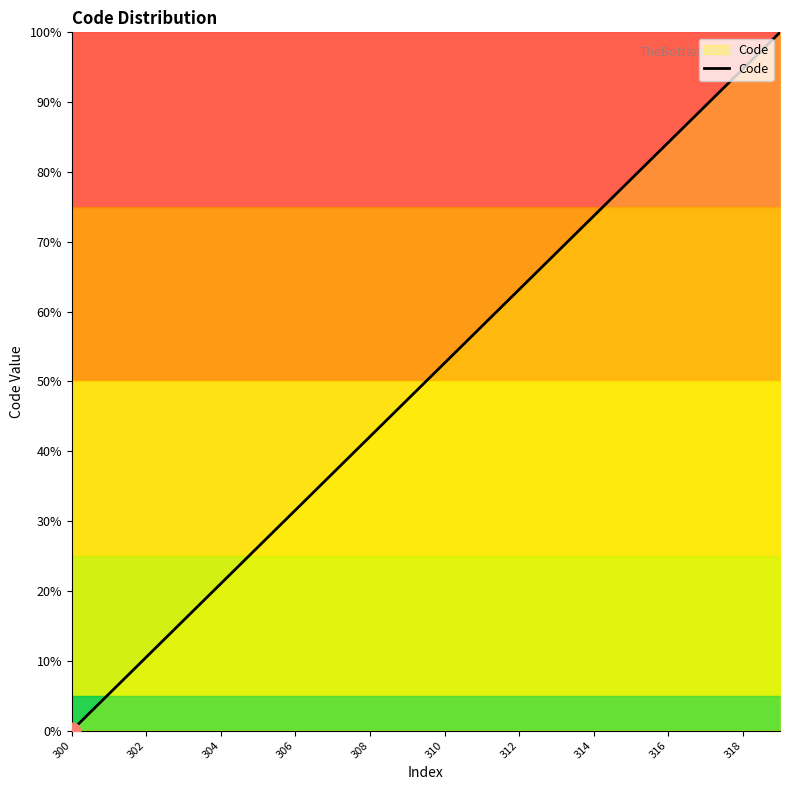

What is the greatest value displayed?

100.0